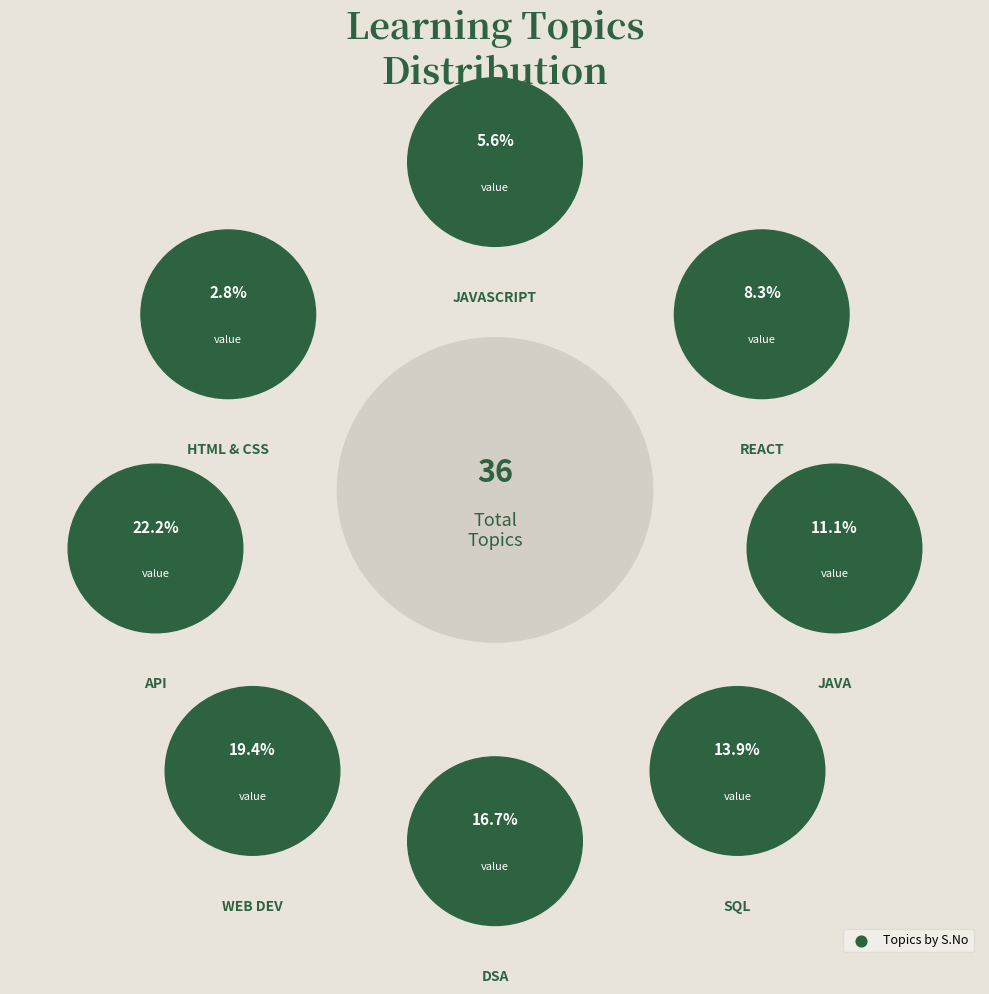

To the nearest percent, what is the average slice percentage?

12%